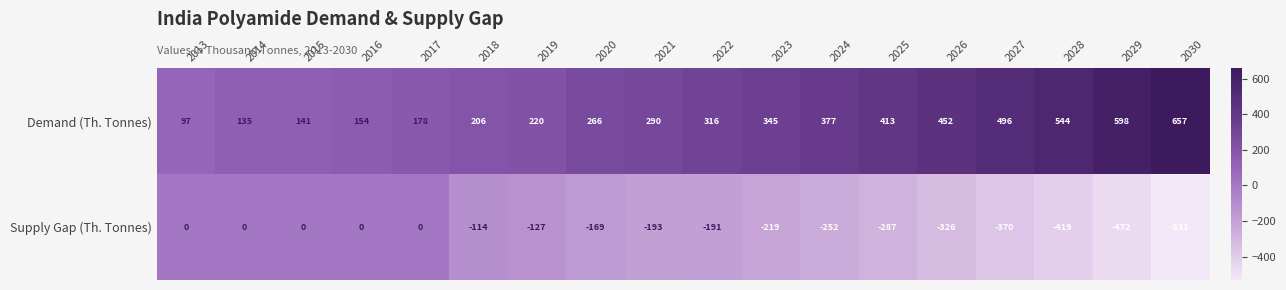

Which series has the largest total across all categories?

Demand (Th. Tonnes)